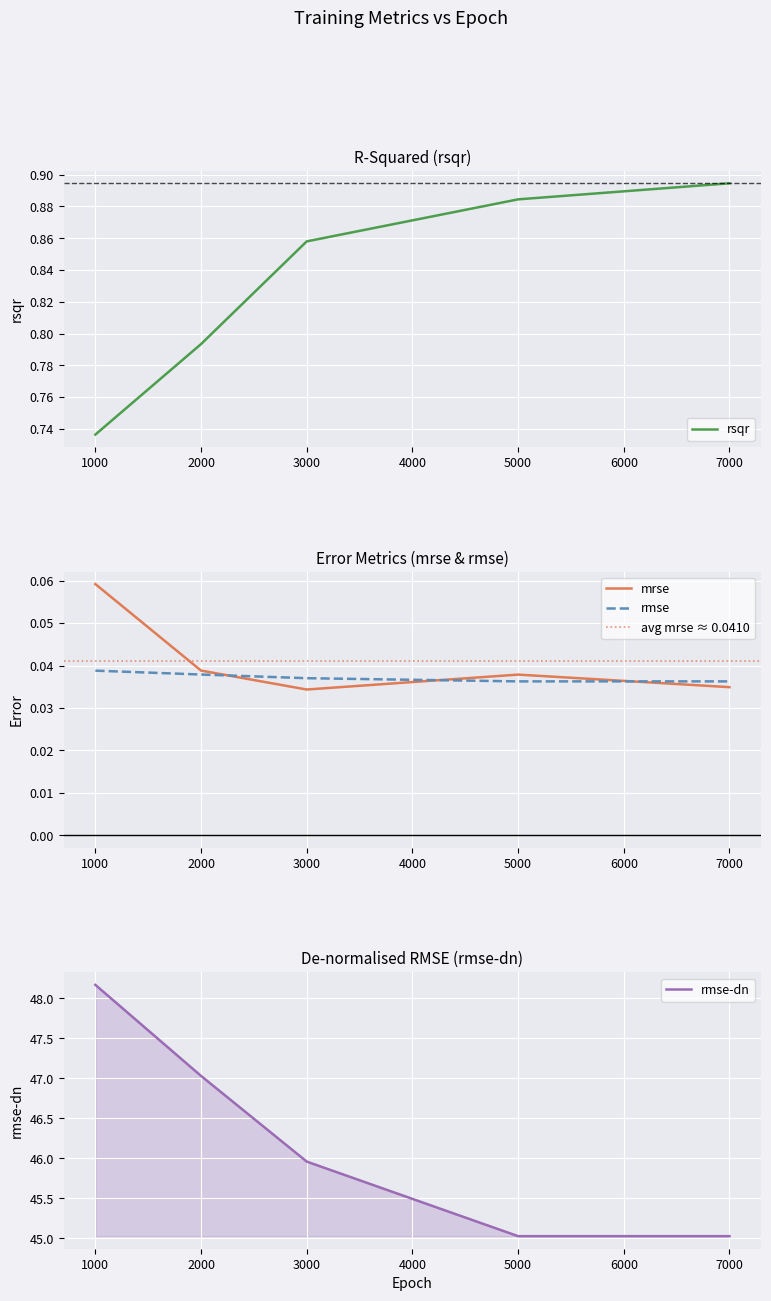

What is the total value across all series at 7000?

46.0